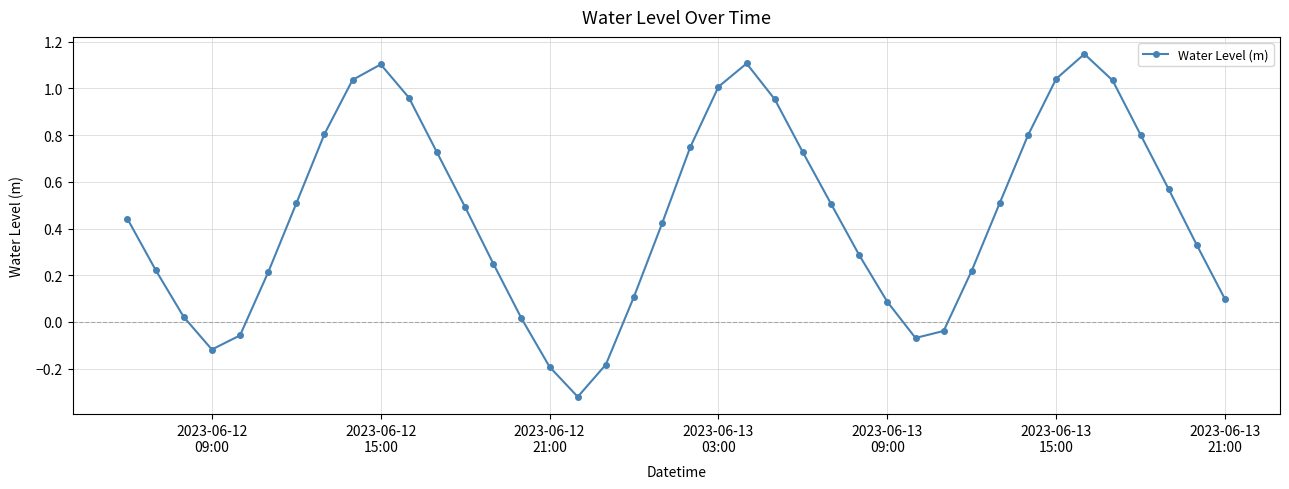

What is the sum of all values?

18.3